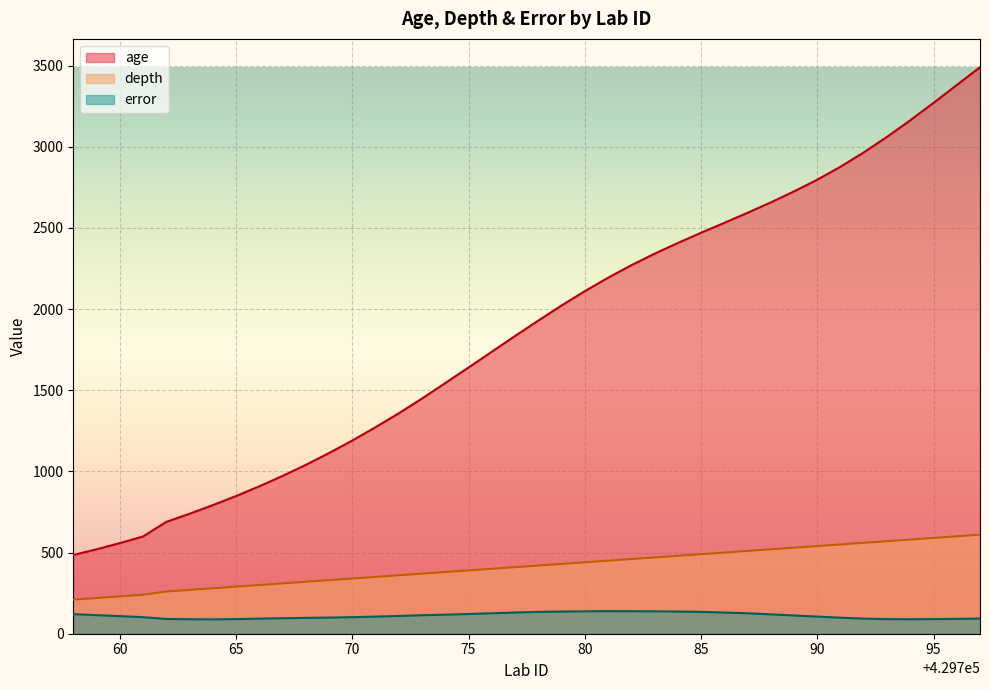

Which series changed the most between 429759 and 429777?

age